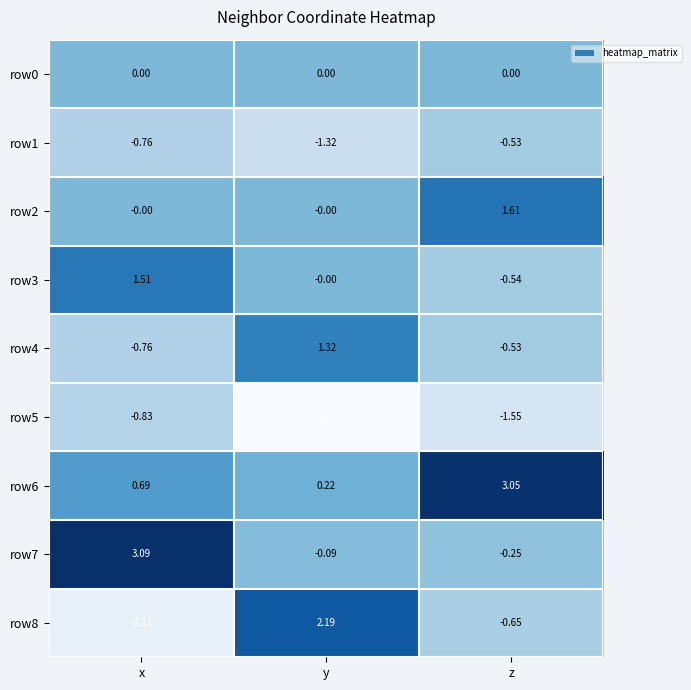

Which series has the largest total across all categories?

row6